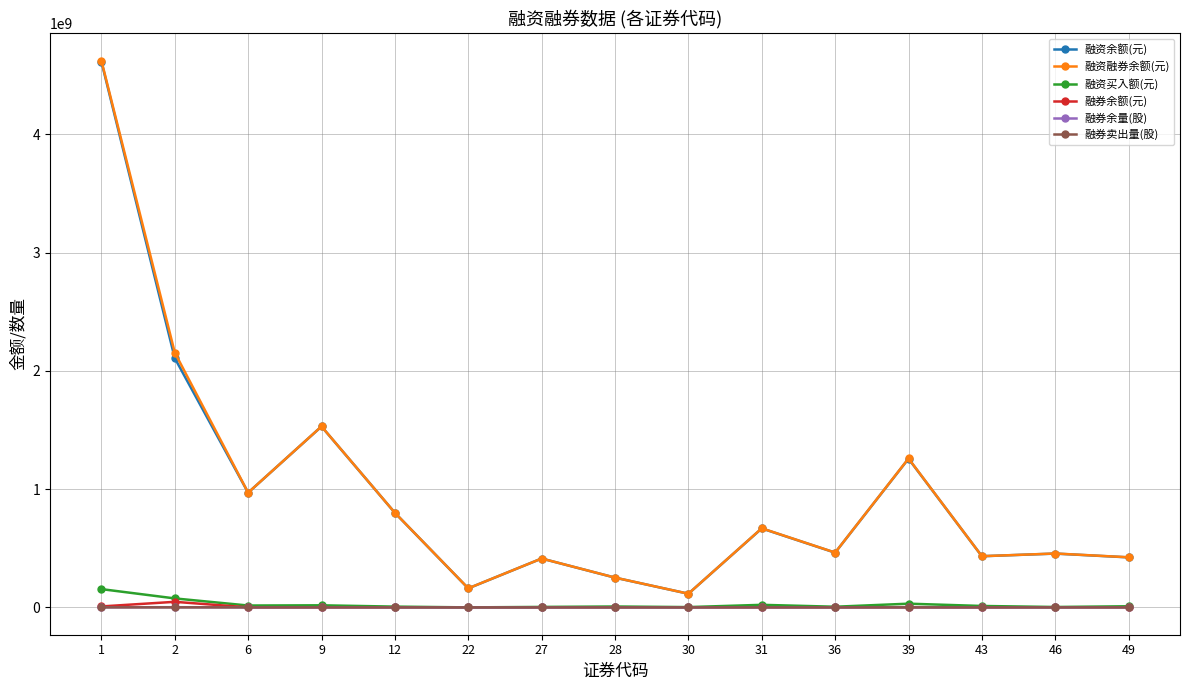

What is the maximum value shown in the chart?

4624221555